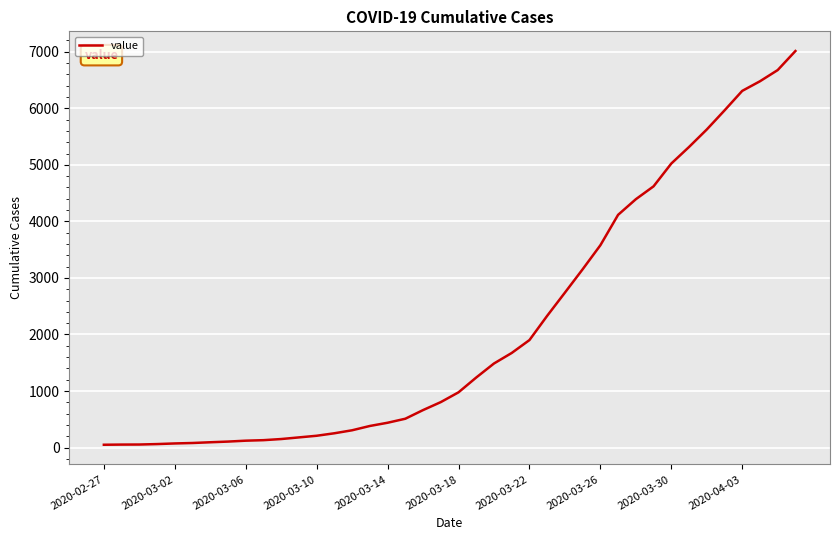

What is the maximum value shown in the chart?

7013